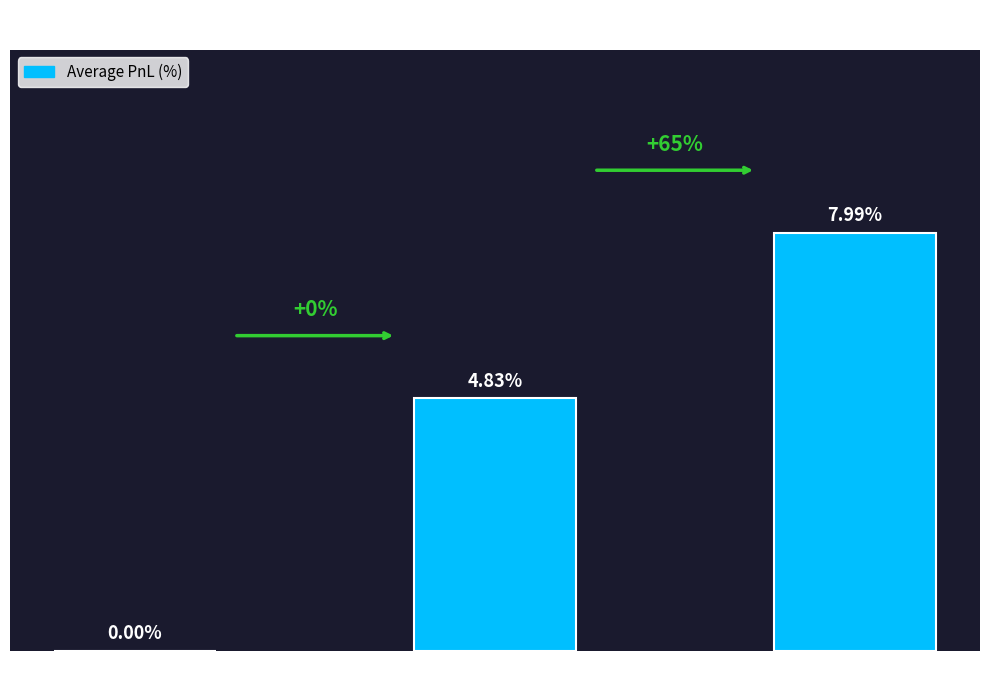

Which has a higher value, BUY or SELL_VOLUME?

SELL_VOLUME